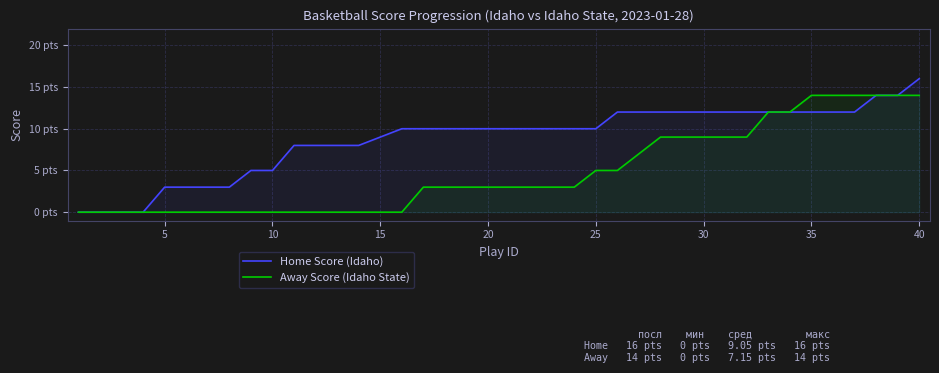

True or false: Home Score (Idaho) and Away Score (Idaho State) cross at least once.

False